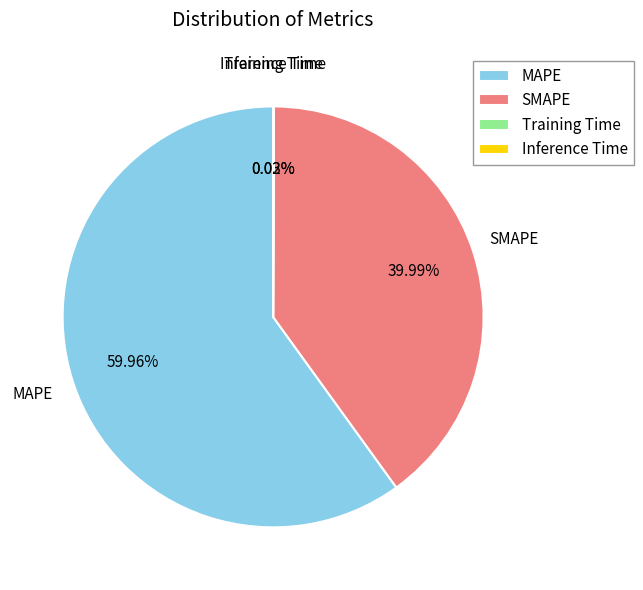

What is the largest slice in the pie chart?

MAPE